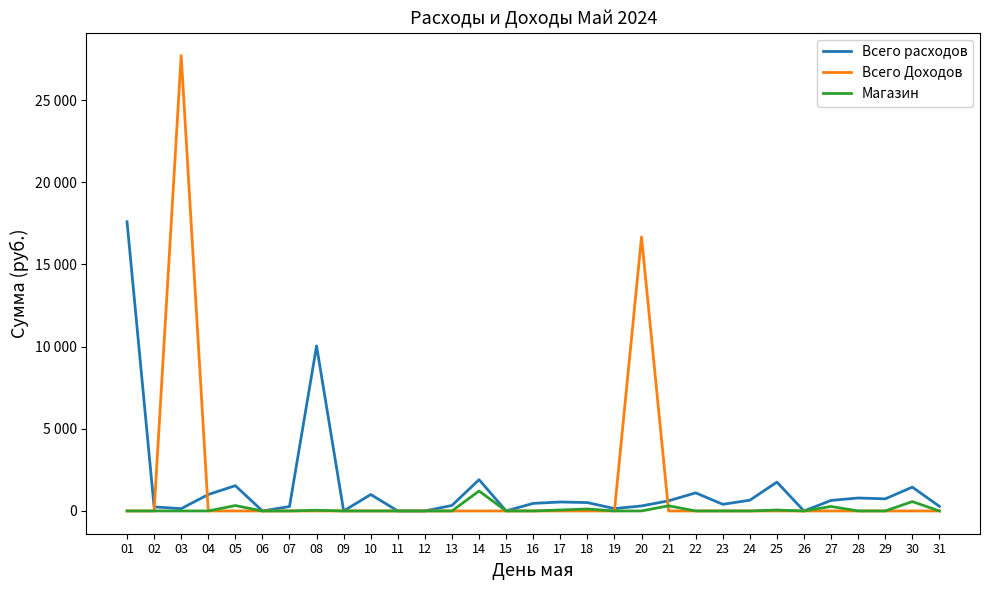

Does the chart have visible grid lines?

No